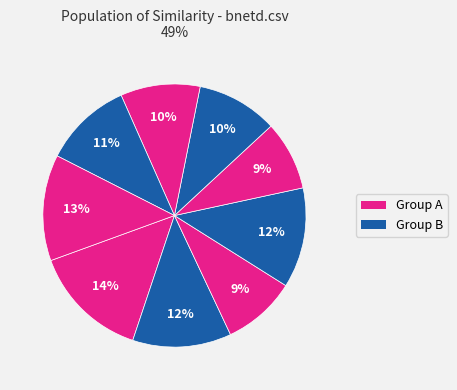

How many segments does this pie chart have?

9